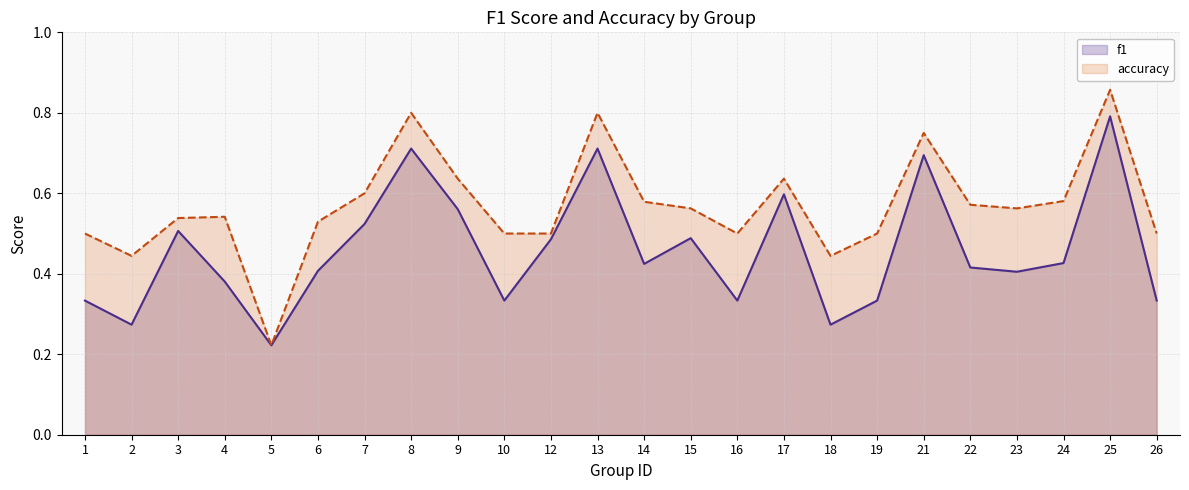

True or false: accuracy and f1 cross at least once.

False